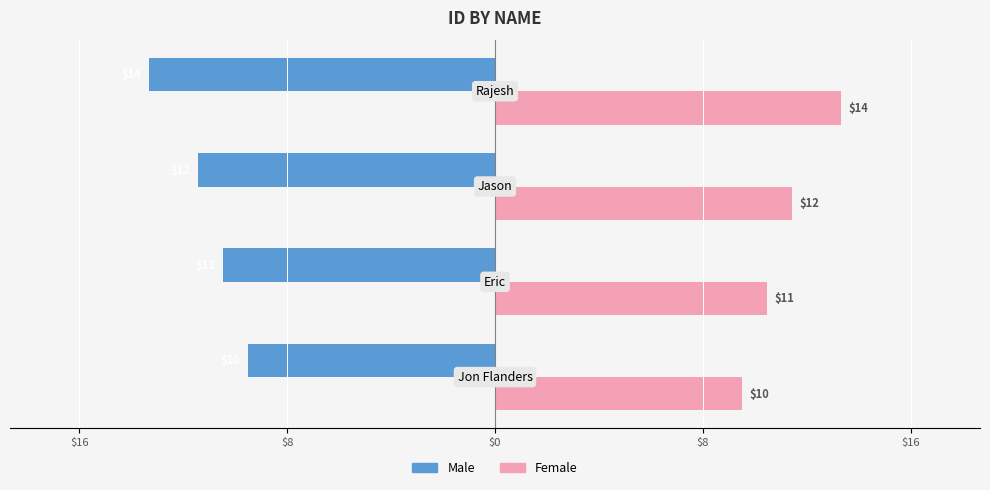

What are all the series names shown in the legend?

Male, Female